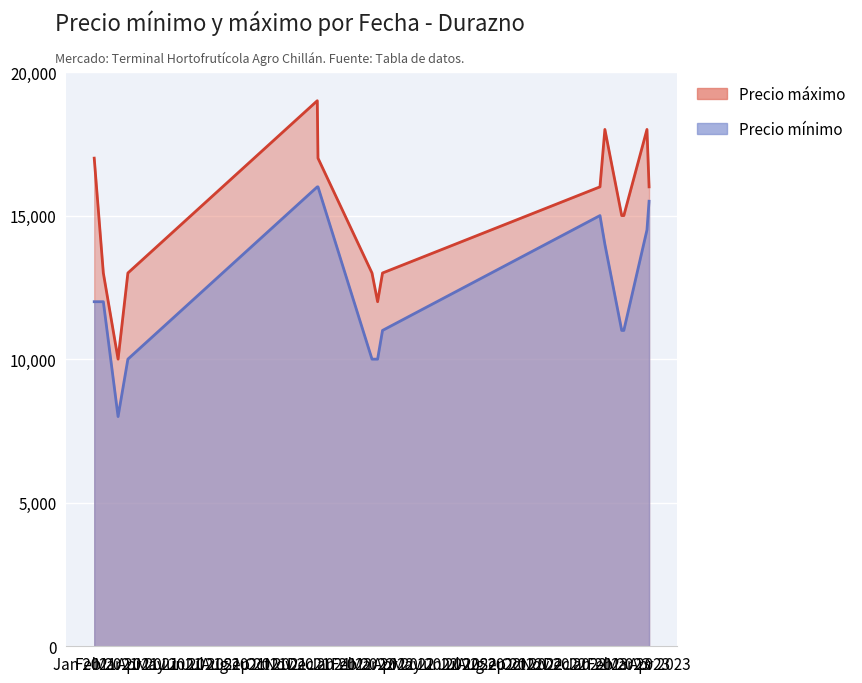

Rank the series at 2021-02-18 from lowest to highest value.

Precio mínimo, Precio áximo (Precio máximo)